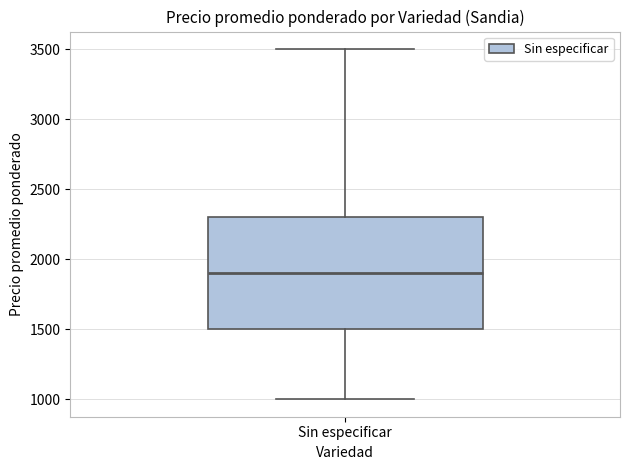

Where does the lower whisker of the box for Sin especificar end on the y-axis? The values are not printed on the chart, so give them approximately, as read against the axis.

1000